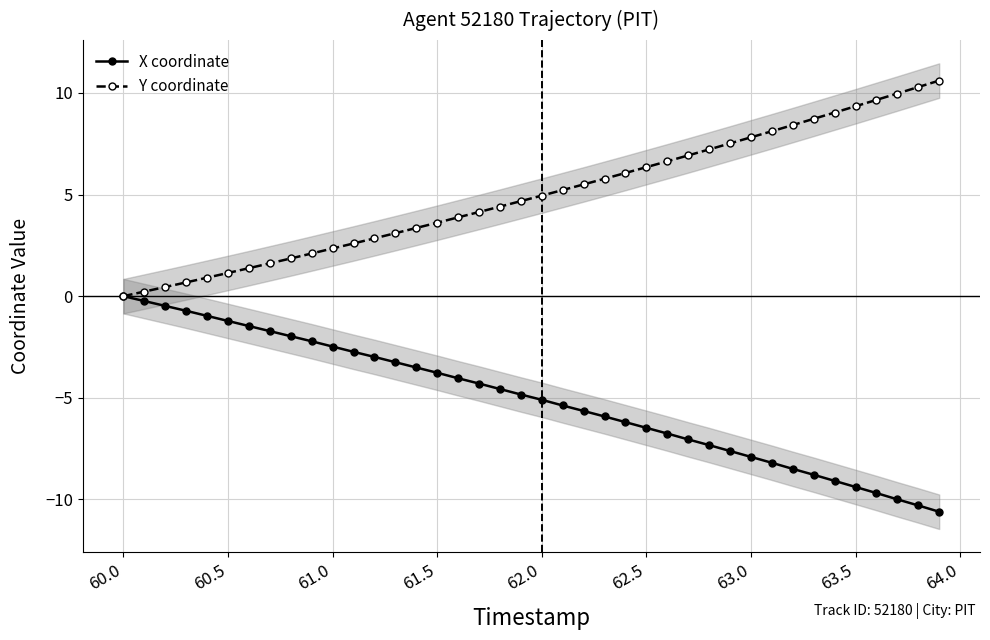

The Y coordinate series shows 6.3 at 62.5. True or false?

True